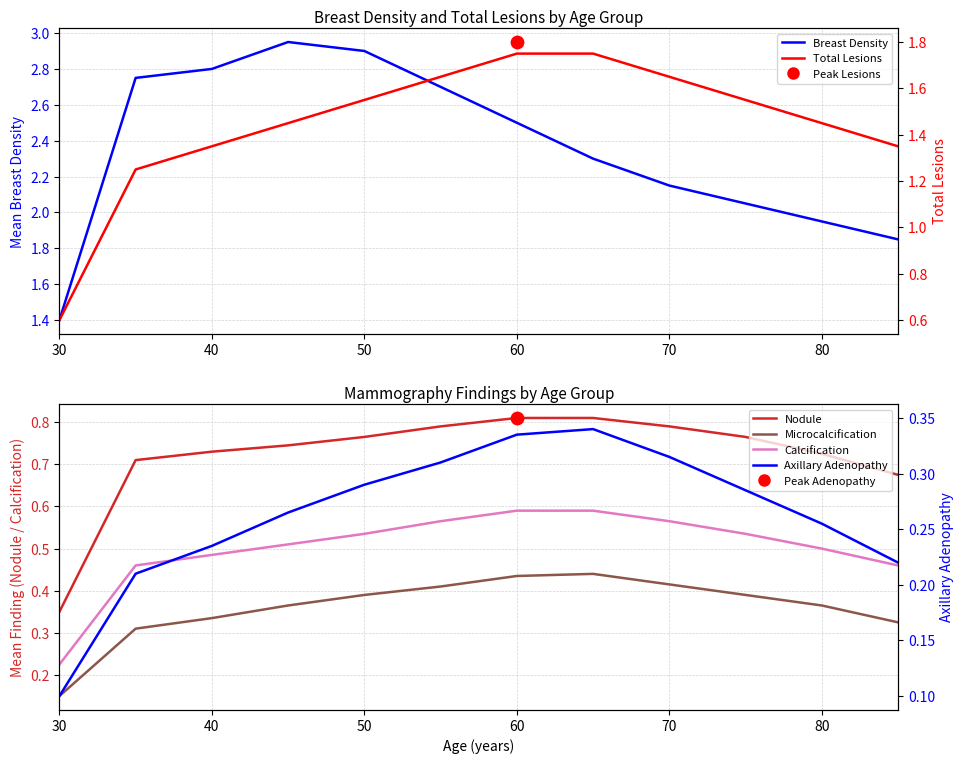

Which series has the largest total across all categories?

Breast Density